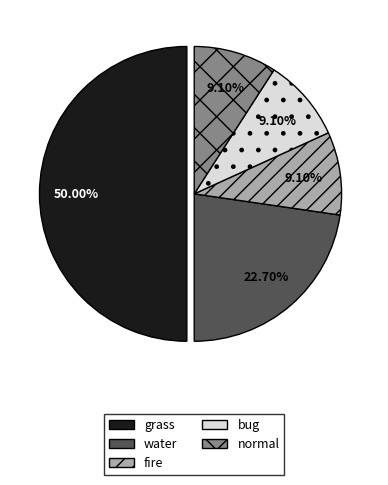

True or false: fire accounts for 4% of the total.

False